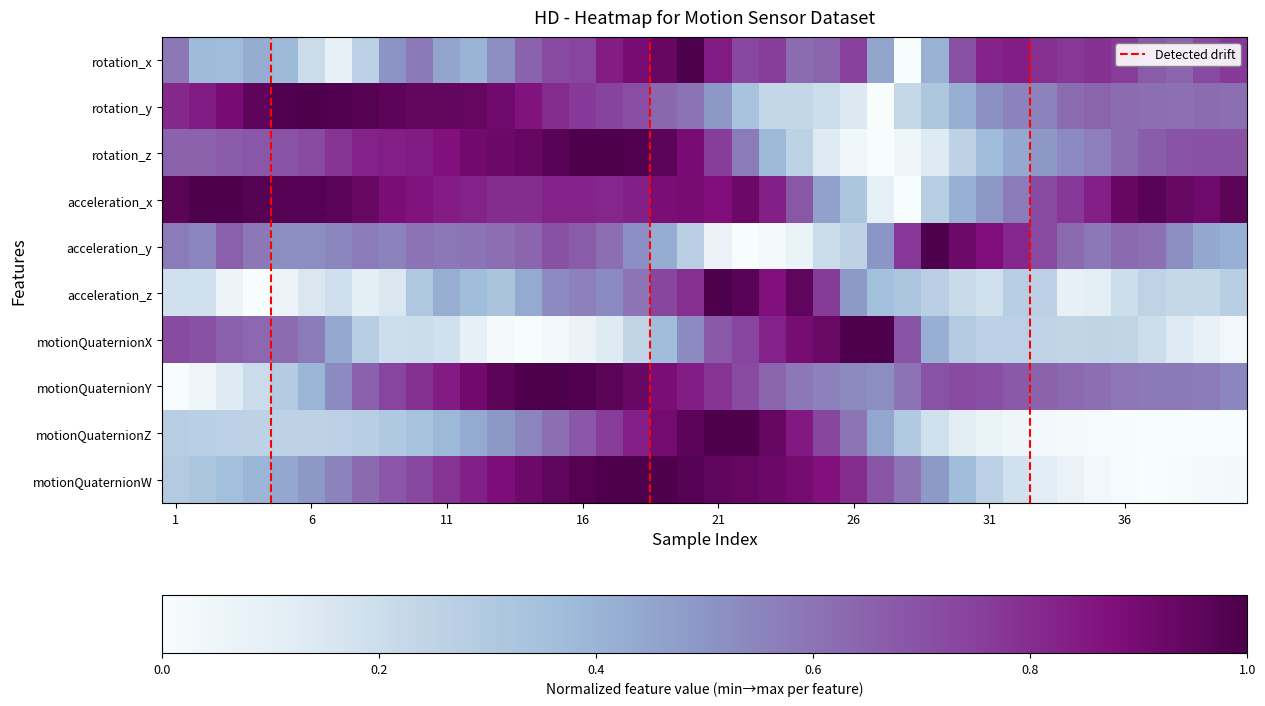

Rank the series by their maximum value, from lowest to highest.

rotation_x, rotation_y, rotation_z, acceleration_x, acceleration_y, acceleration_z, motionQuaternionX, motionQuaternionY, motionQuaternionZ, motionQuaternionW